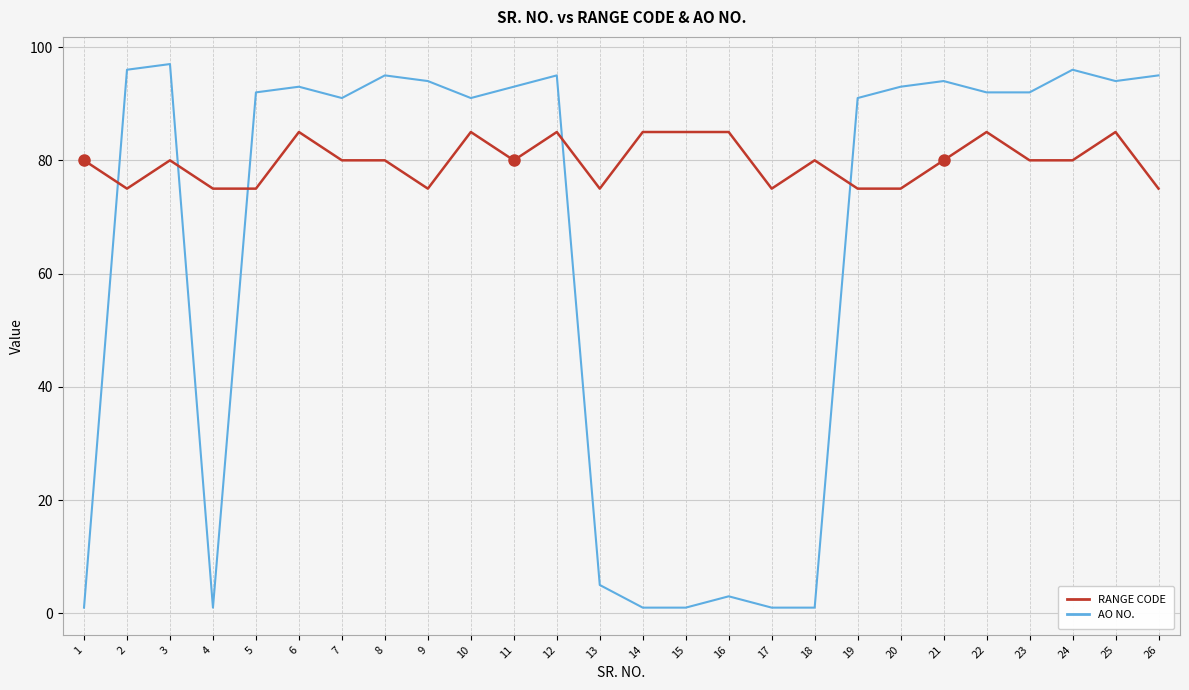

True or false: AO NO. and RANGE CODE cross at least once.

True